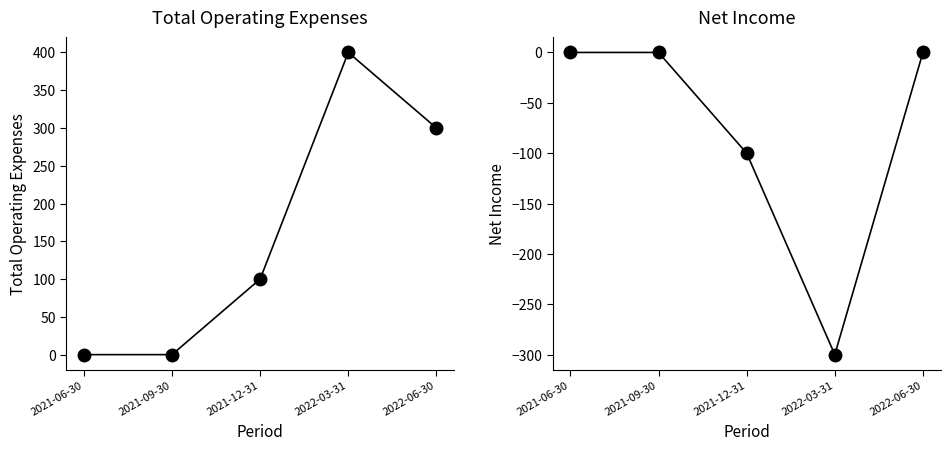

Which series has the largest range (max minus min)?

Total Operating Expenses